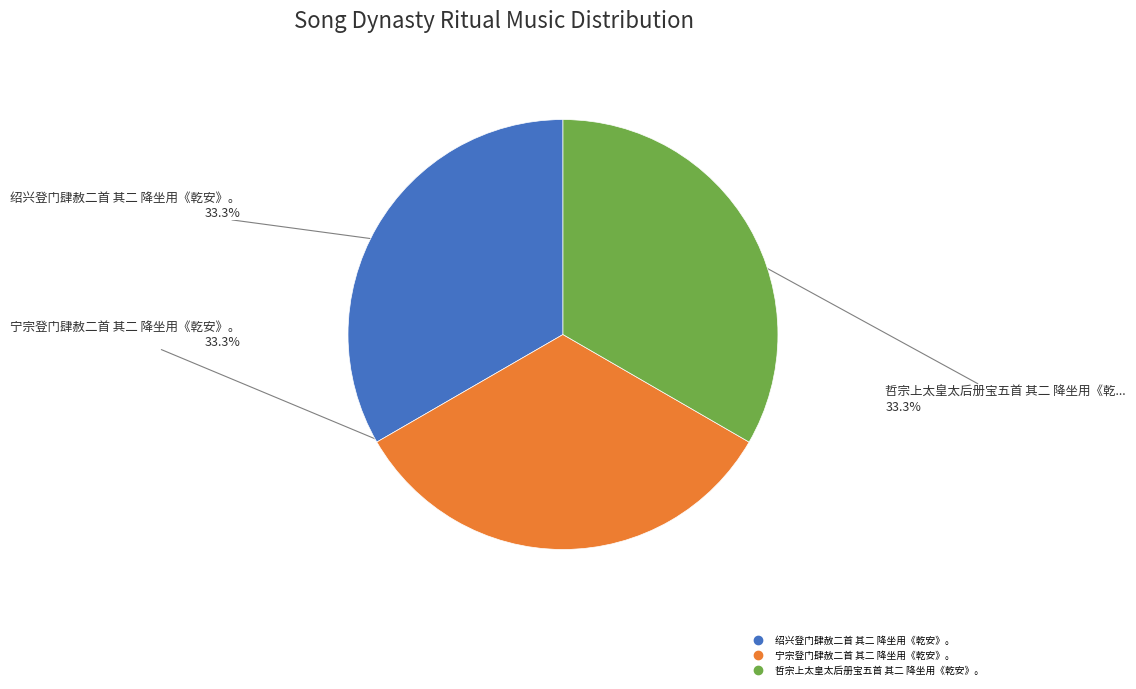

The 宁宗登门肆赦二首 其二 降坐用《乾安》。 slice represents 25% of the pie. True or false?

False